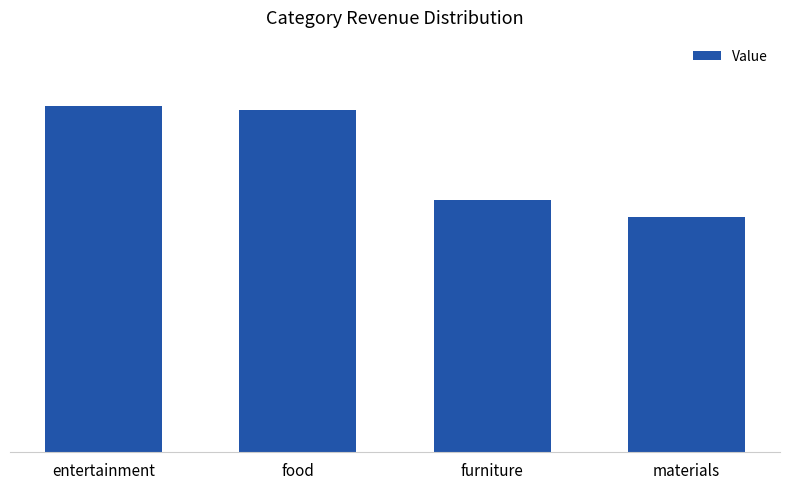

What is the label of the 2nd bar from the right?

furniture